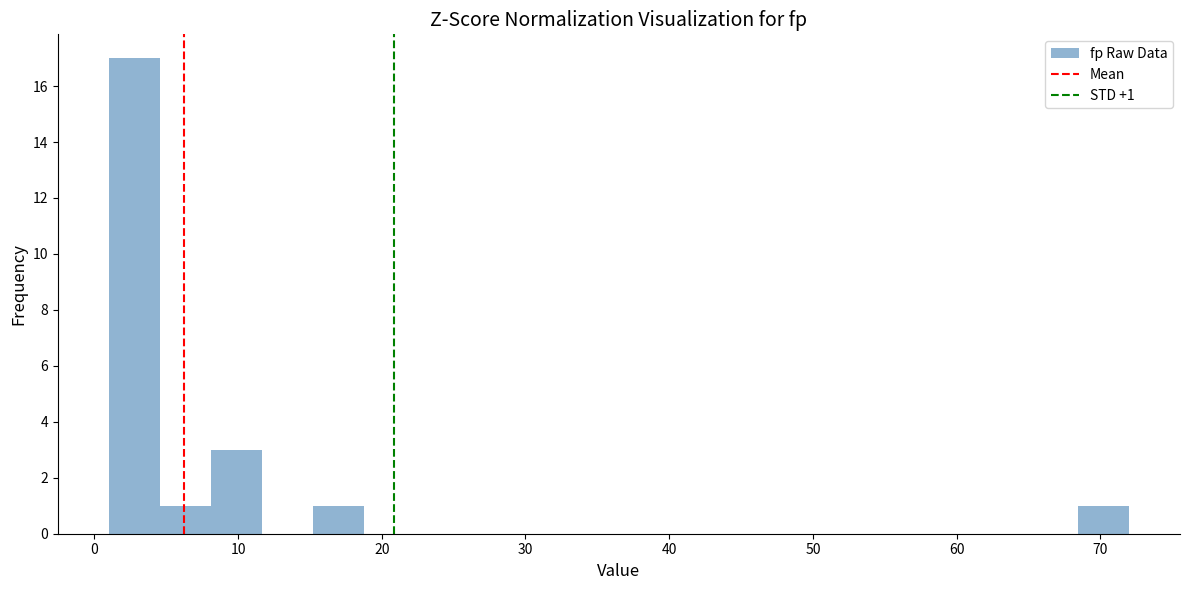

Around what value on the x-axis is the tallest bar? Give the approximate position of its centre, as read against the axis.

3